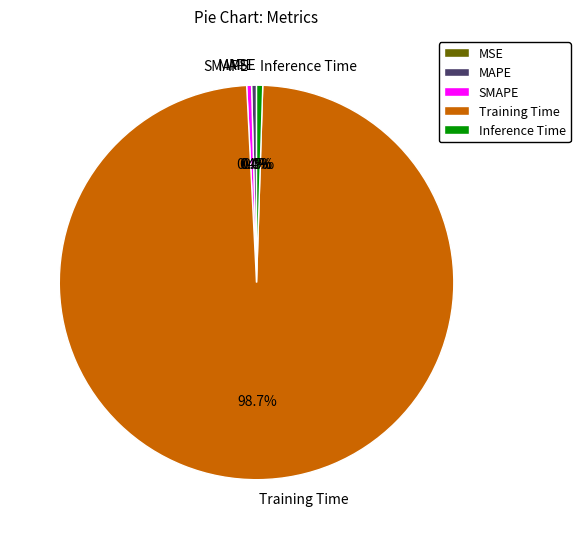

Combined, do Training Time and Inference Time account for over 50%?

Yes